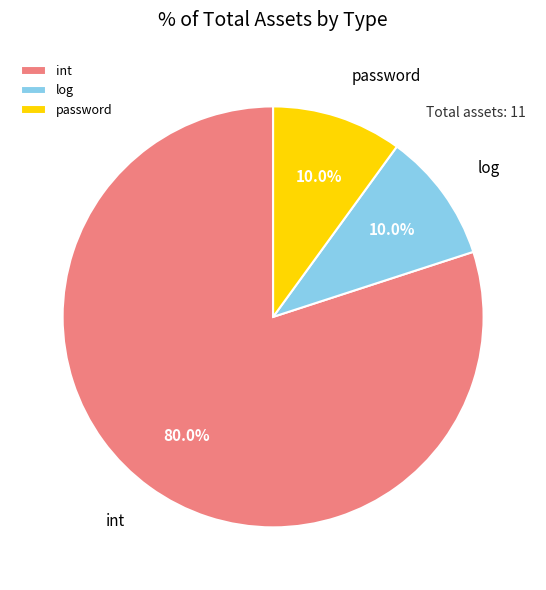

Which category accounts for the majority?

int